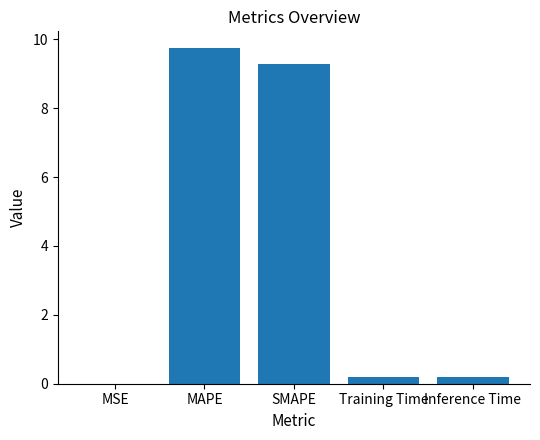

The chart shows a value of 0.0 at MSE. True or false?

True